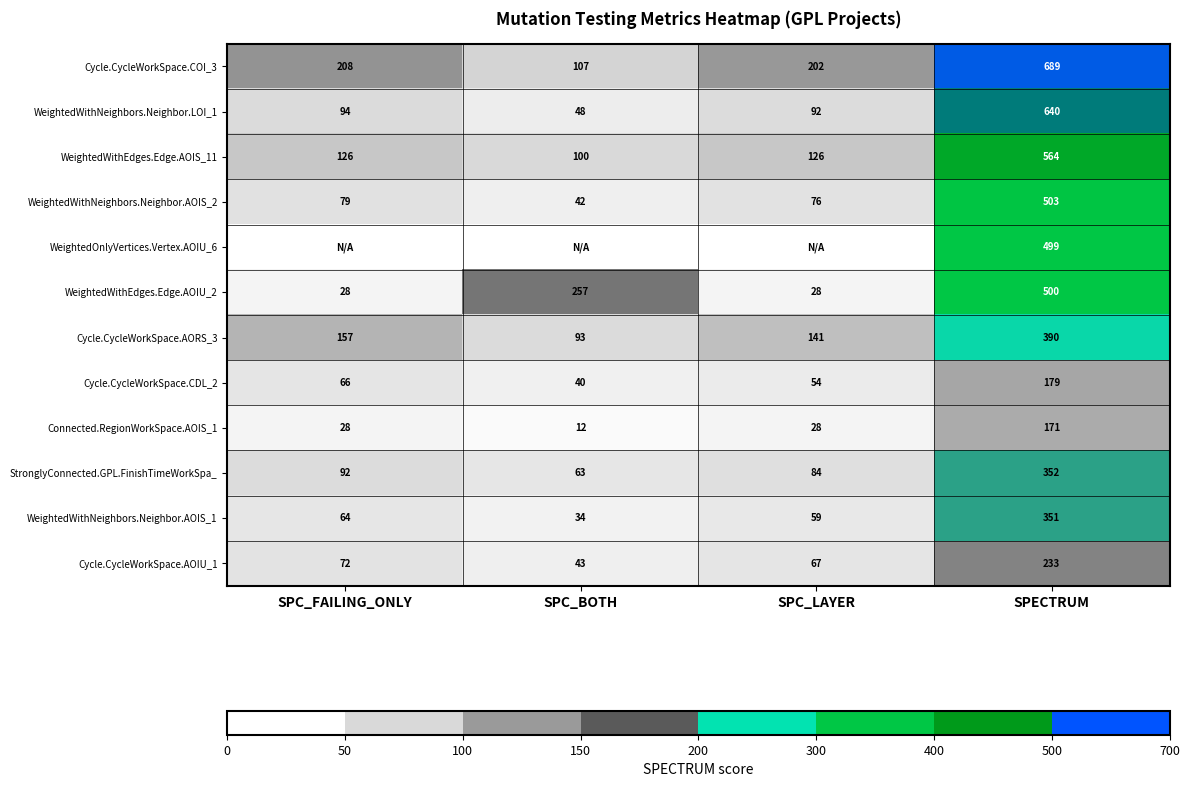

What is the approximate value of Connected.RegionWorkSpace.AOIS_1 at SPC_LAYER?

28